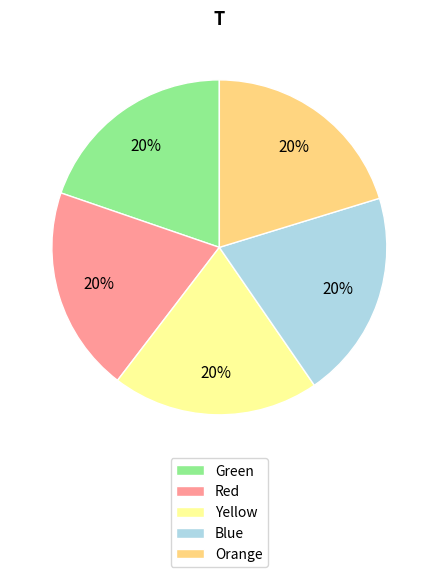

To the nearest percent, what portion does Orange represent?

20%